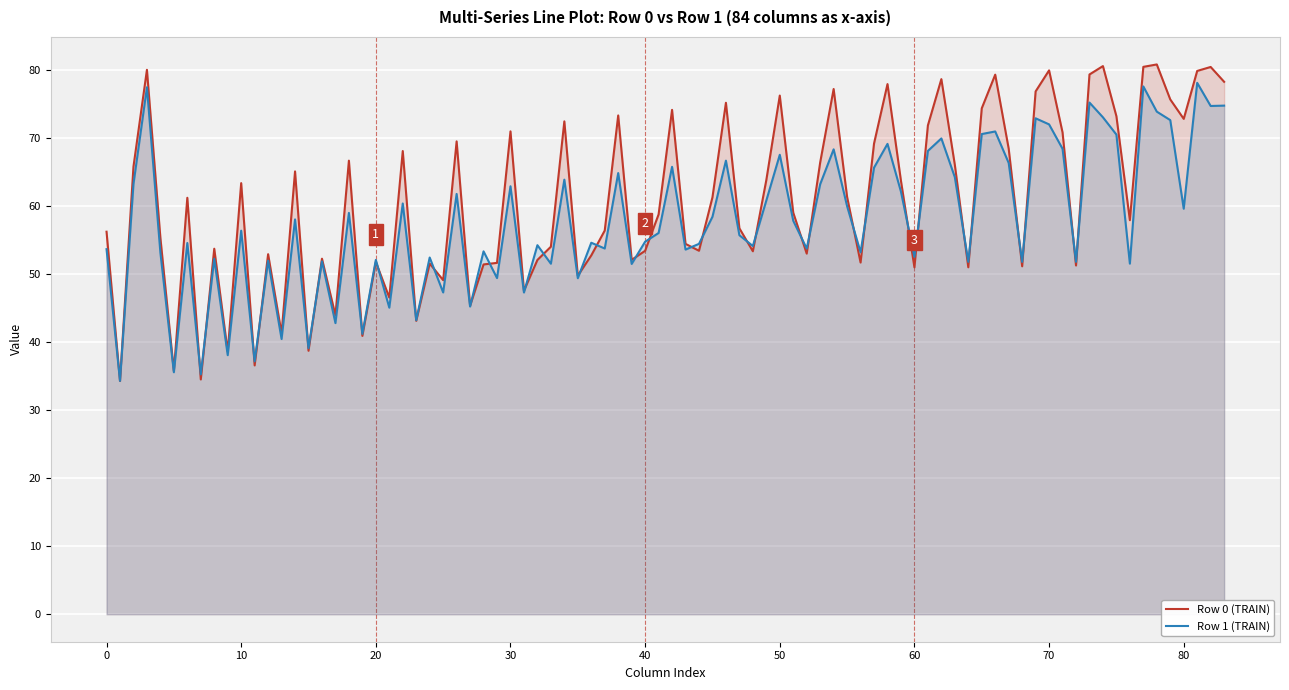

Rank the series by their maximum value, from lowest to highest.

Row 1 (TRAIN), Row 0 (TRAIN)